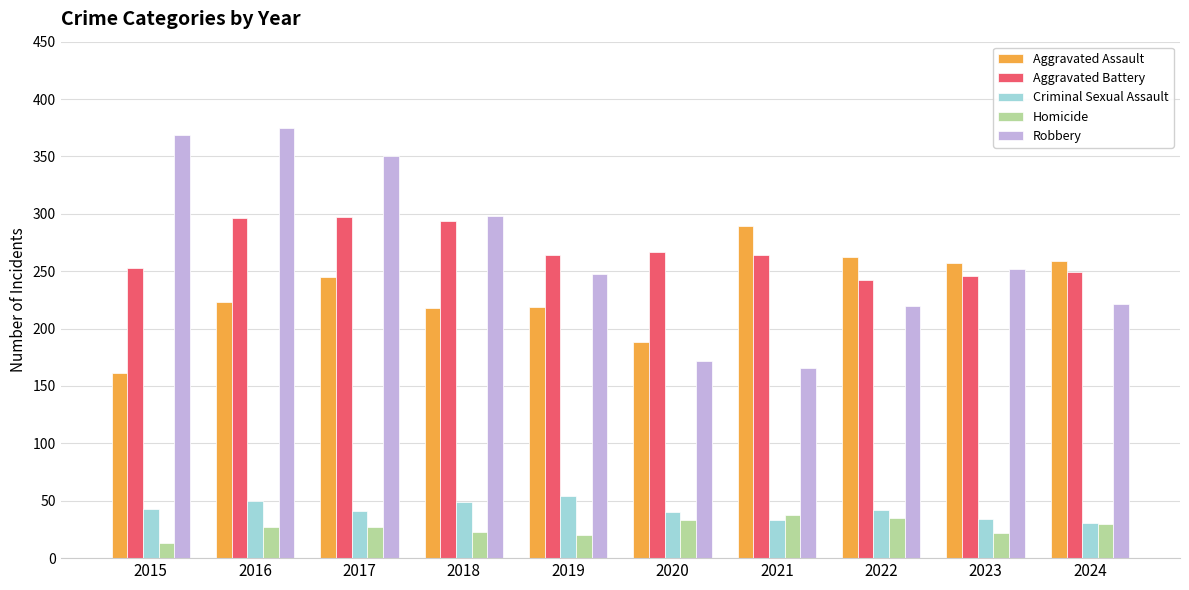

Rank the series by their maximum value, from highest to lowest.

Robbery, Aggravated Battery, Aggravated Assault, Criminal Sexual Assault, Homicide